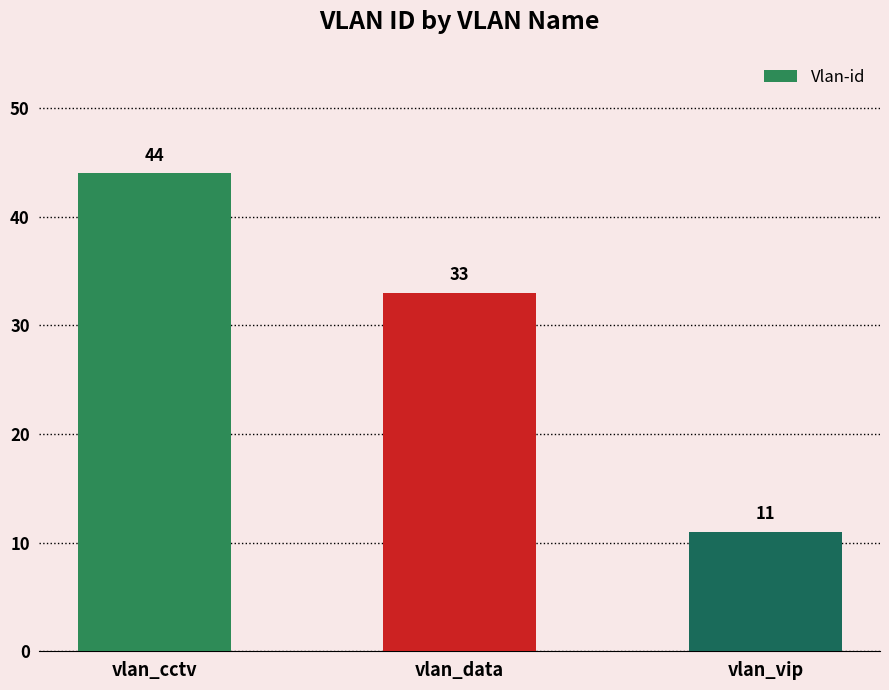

Count the number of data series in this chart.

1